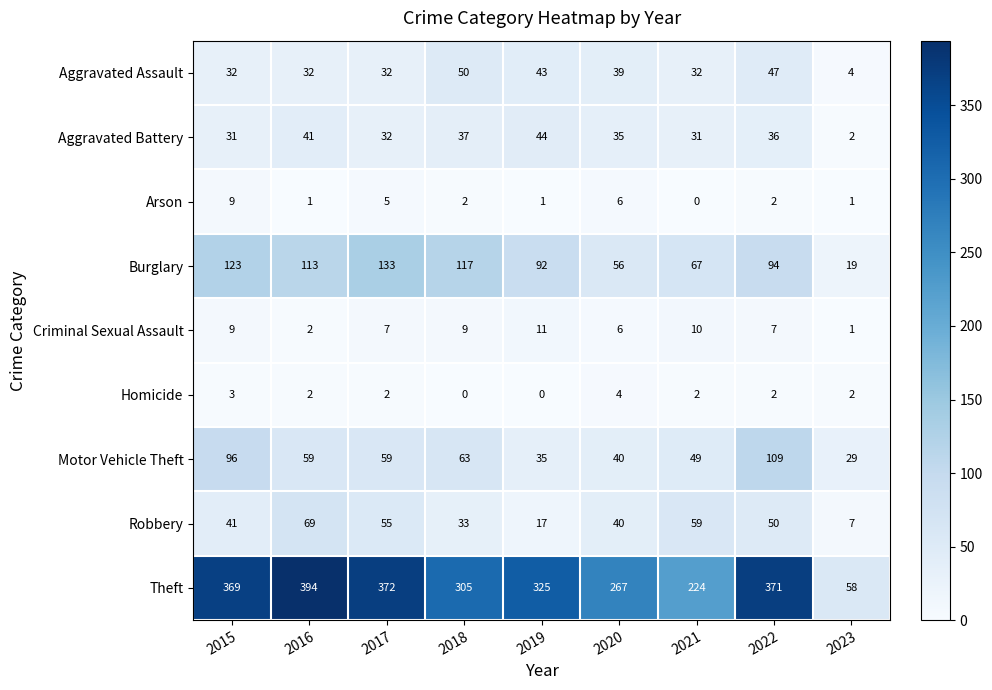

What value does the Criminal Sexual Assault series have at 2015, to the nearest 5?

10